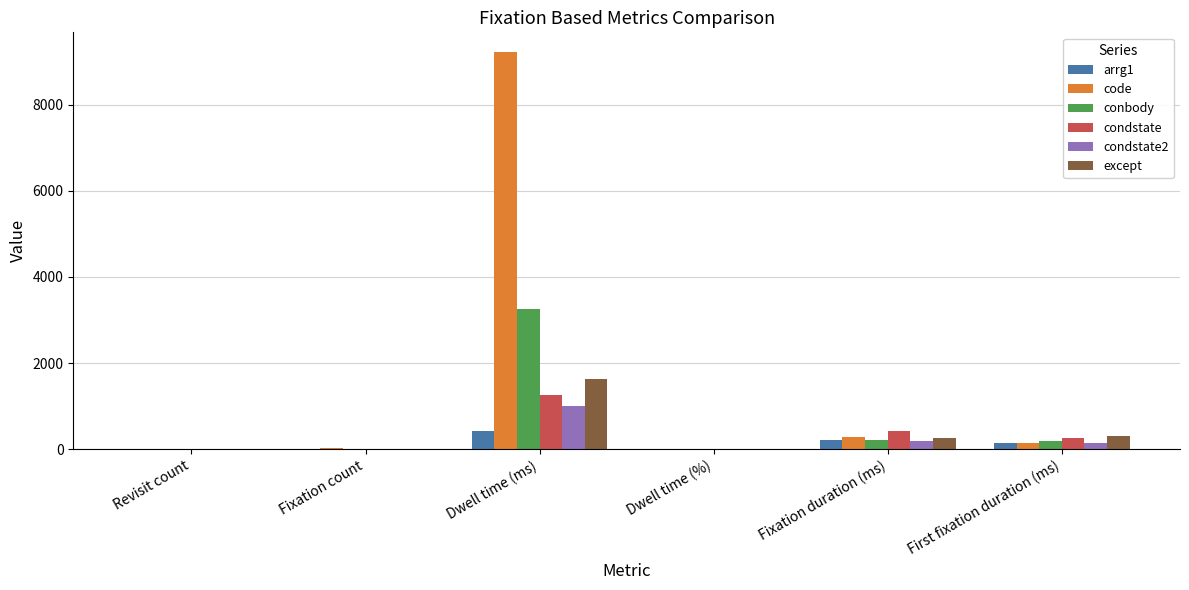

What is the maximum value shown in the chart?

9217.8